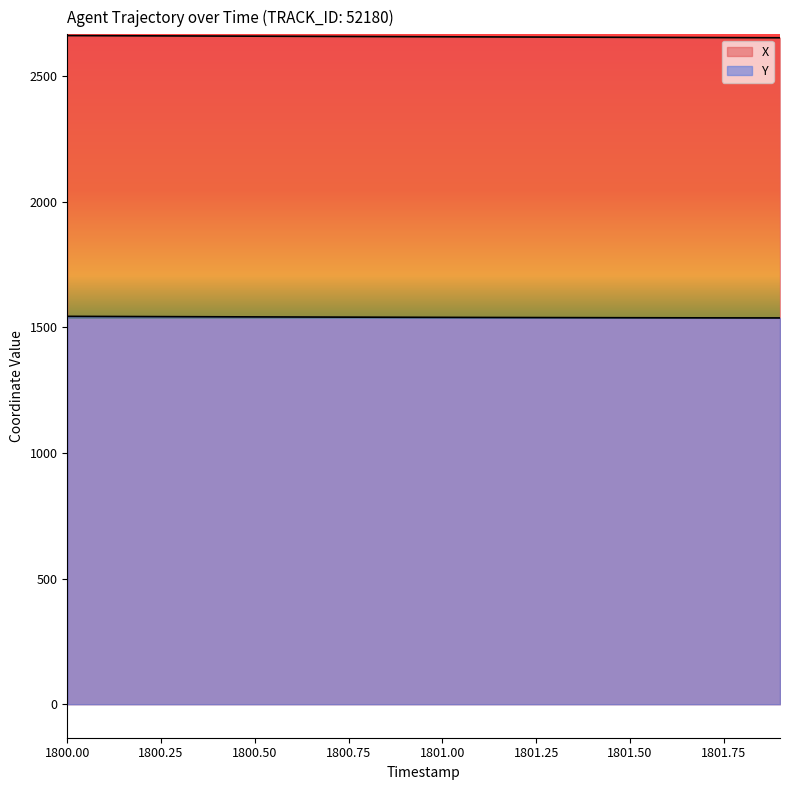

At which label does Y reach its minimum?

1801.9